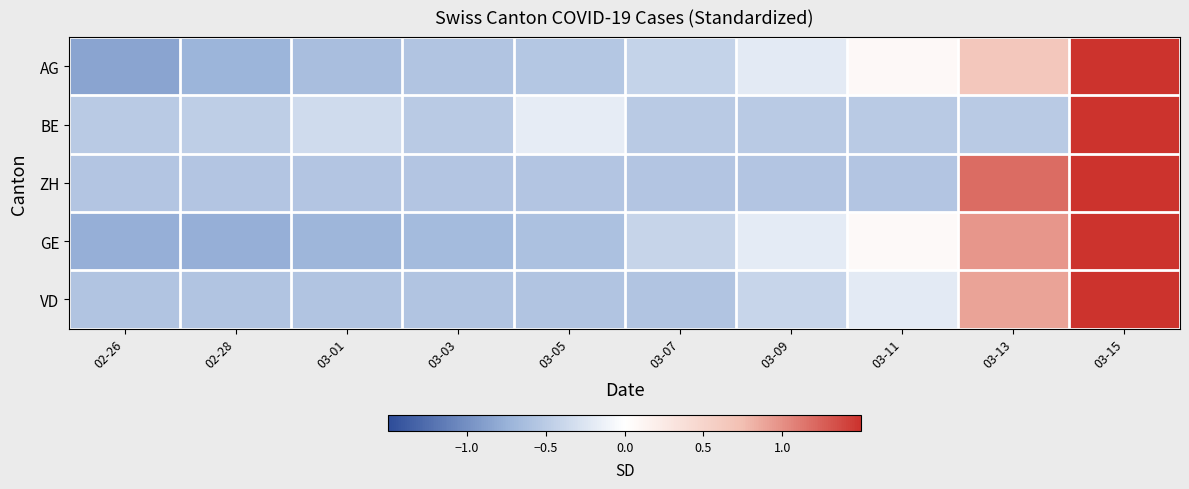

Which series has the widest spread of values?

AG